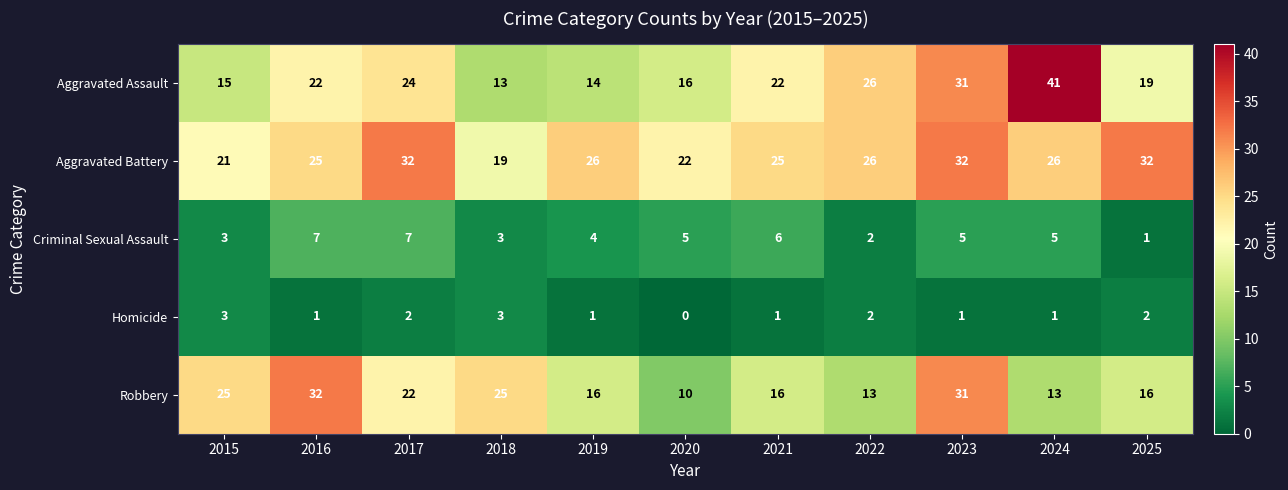

Which series has the largest range (max minus min)?

Aggravated Assault